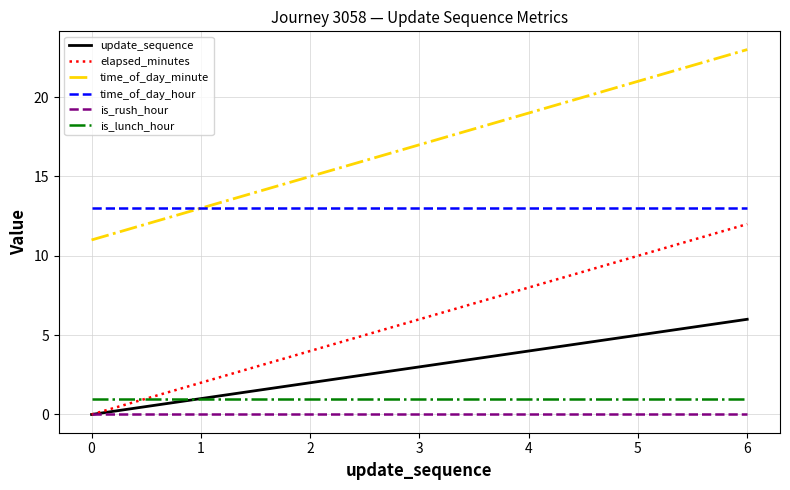

What is the difference between the highest and lowest values at 5?

21